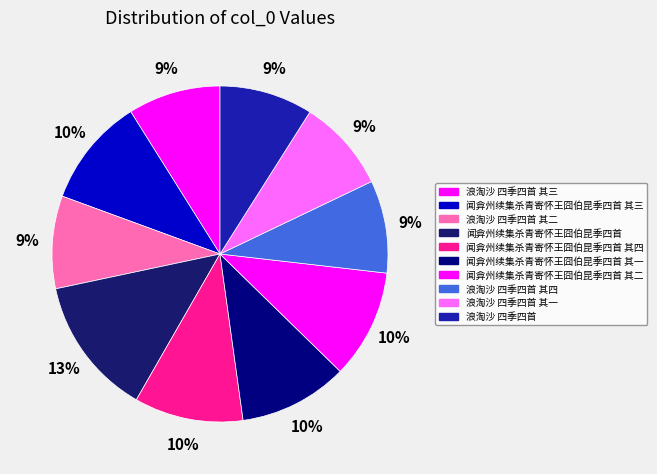

The 闻弇州续集杀青寄怀王囧伯昆季四首 其三 slice represents 10% of the pie. True or false?

True